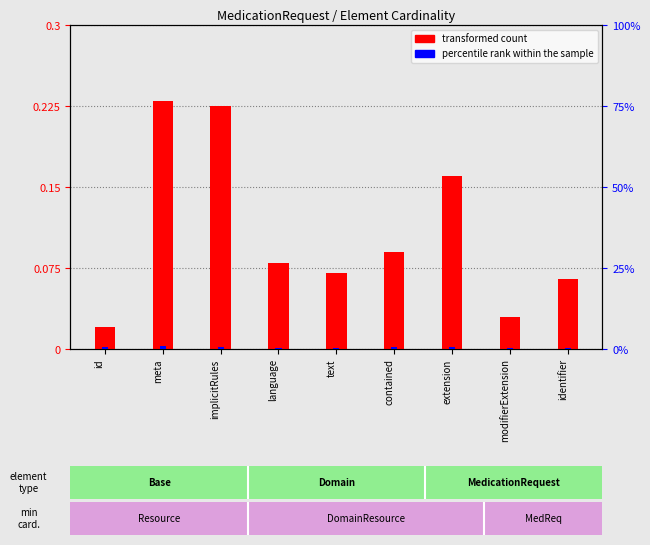

Where is transformed count nearest to the value 0?

id